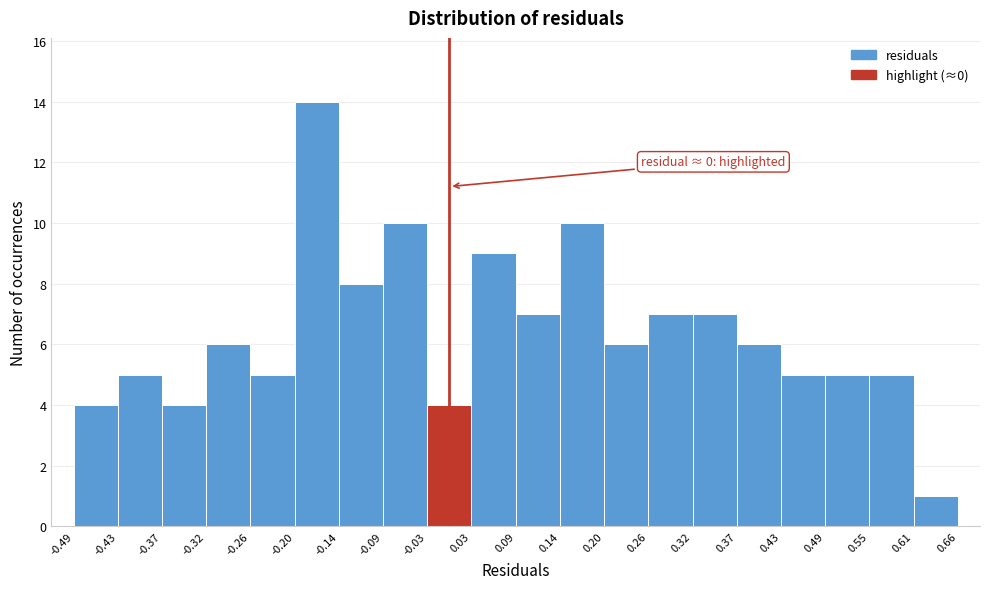

Over which range of the x-axis is the bar tallest?

-0.20 to -0.14